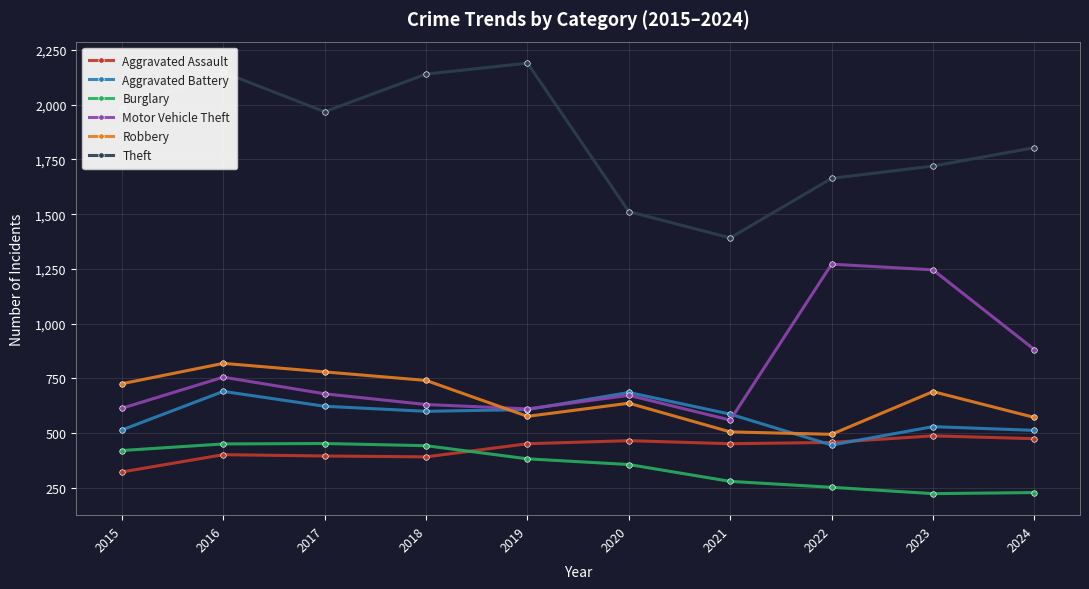

What is the maximum value for Aggravated Assault?

488